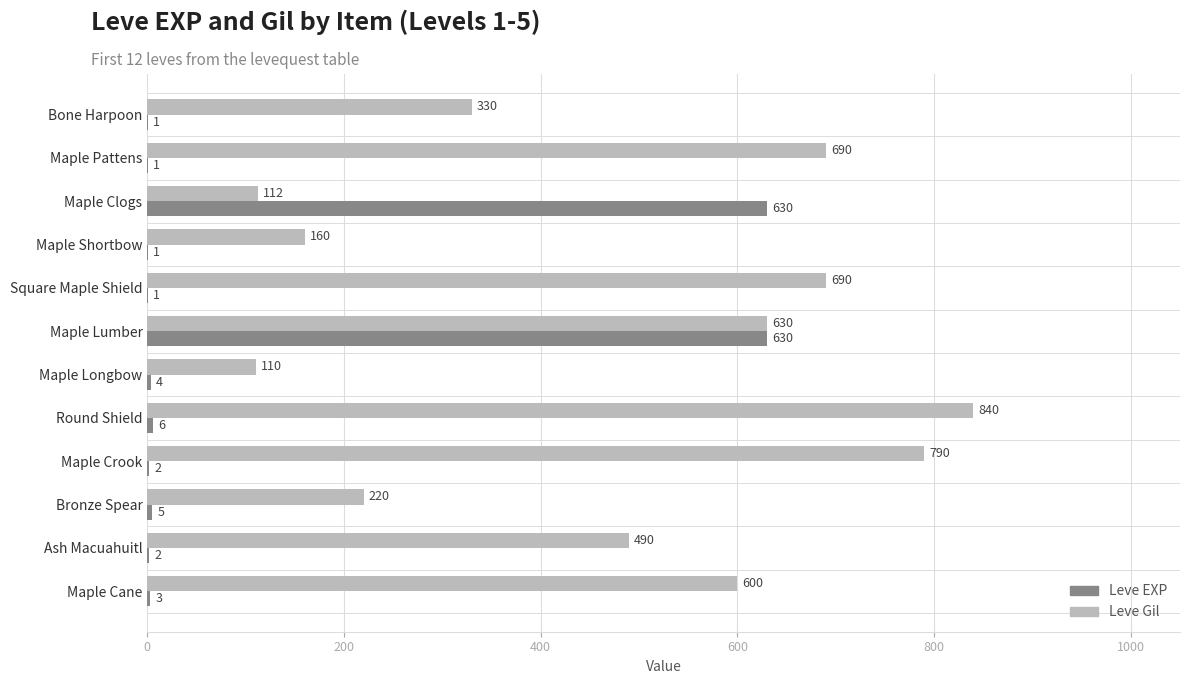

The value of Leve EXP at Maple Pattens is 1. True or false?

True